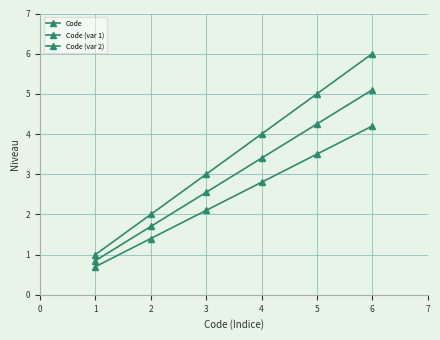

Reading left to right, what are all the values shown in this chart?

Code: 1.0	2.0	3.0	4.0	5.0	6.0
Code (var 1): 0.8	1.7	2.5	3.4	4.2	5.1
Code (var 2): 0.7	1.4	2.1	2.8	3.5	4.2